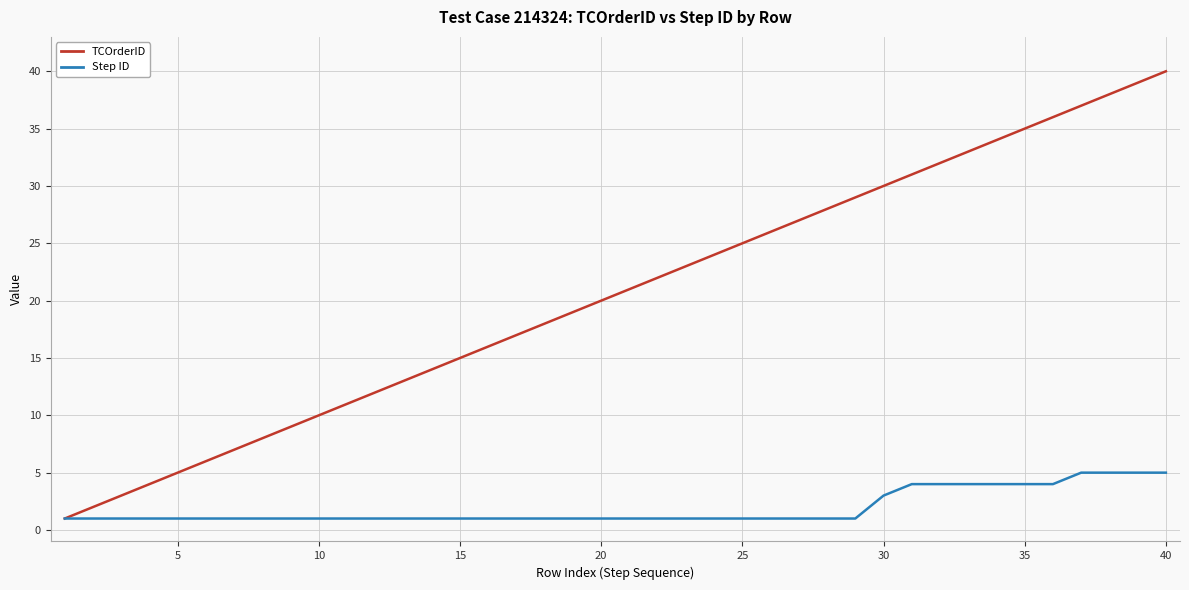

Which series has the widest spread of values?

TCOrderID